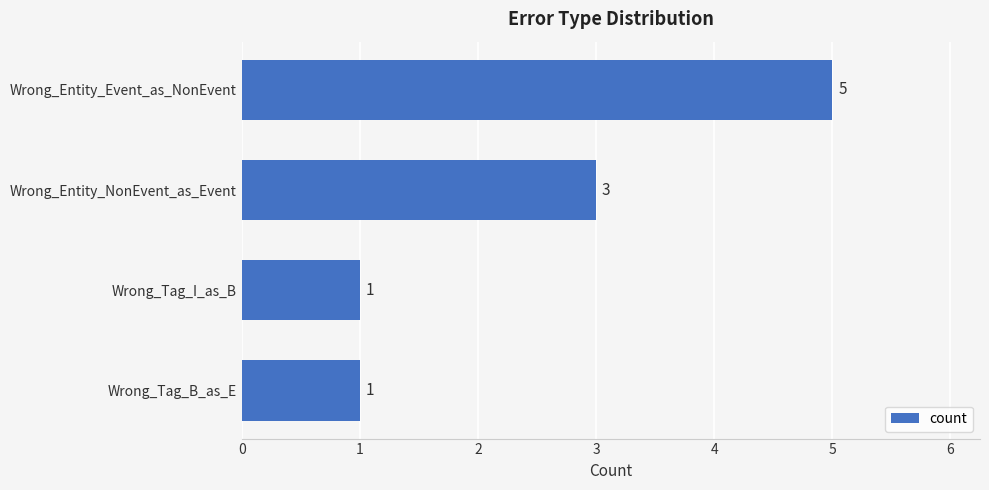

What is the sum of the values at Wrong_Tag_B_as_E and Wrong_Entity_Event_as_NonEvent?

6